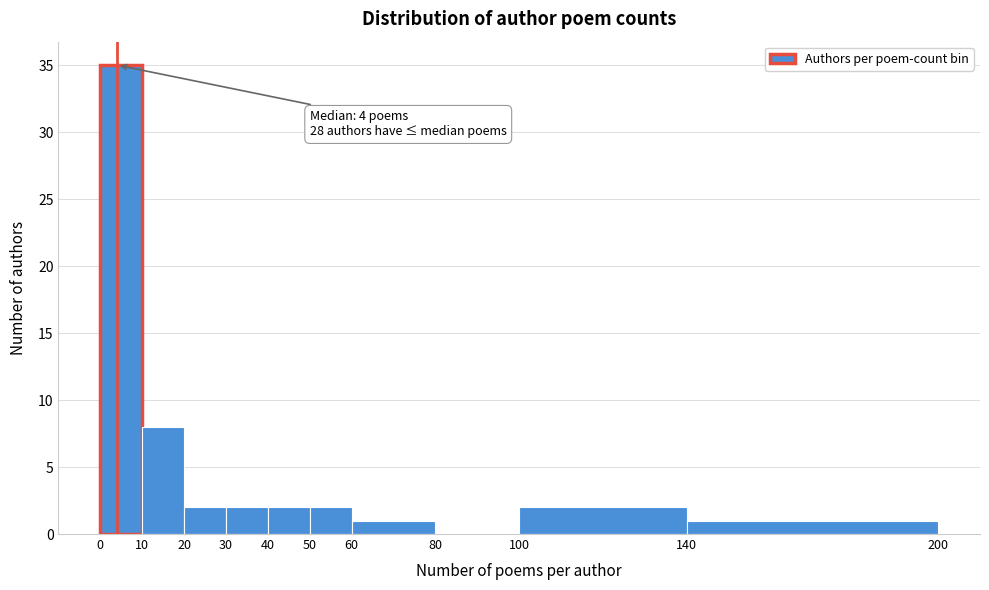

Over which range of the x-axis is the bar tallest?

0 to 10